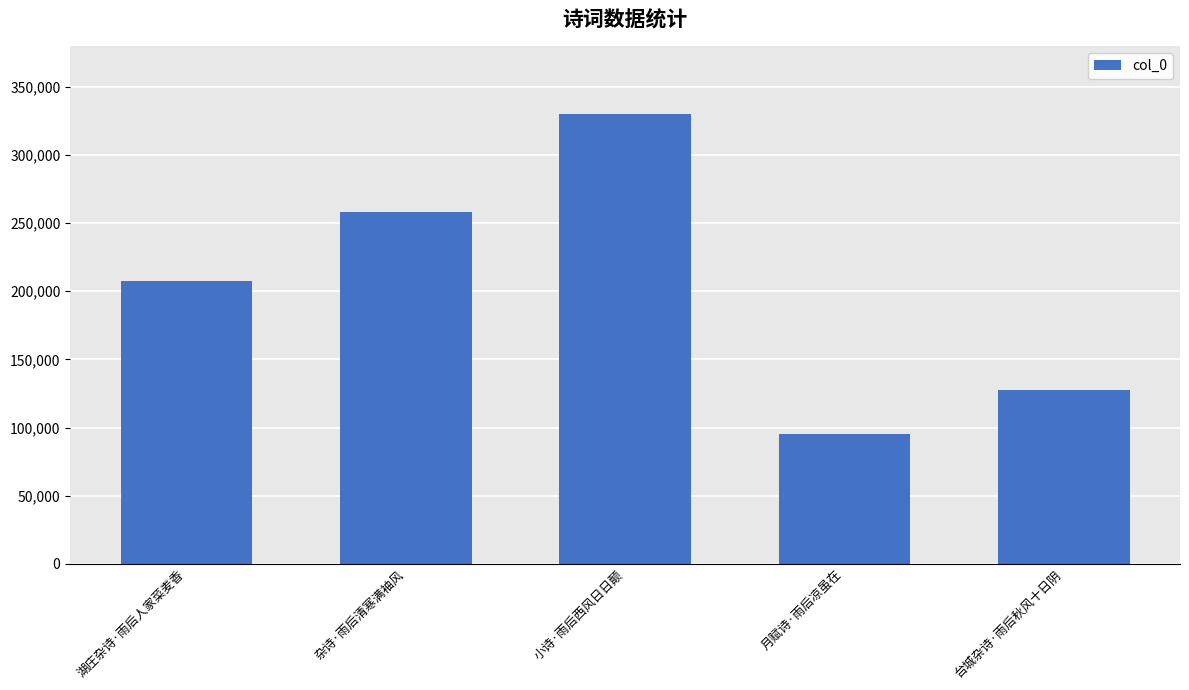

What is the change in value from 杂诗·雨后清寒满袖风 to 台城杂诗·雨后秋风十日阴?

-130771